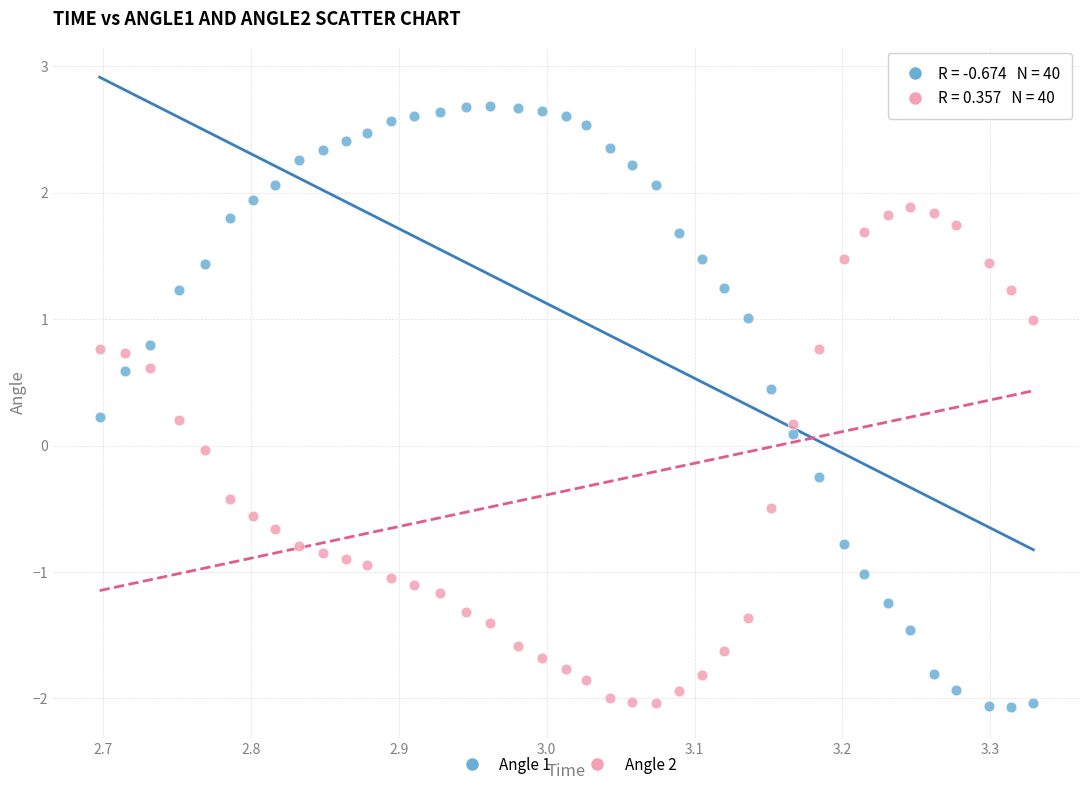

Across all data points, what is the range of X values (max minus min)?

0.6